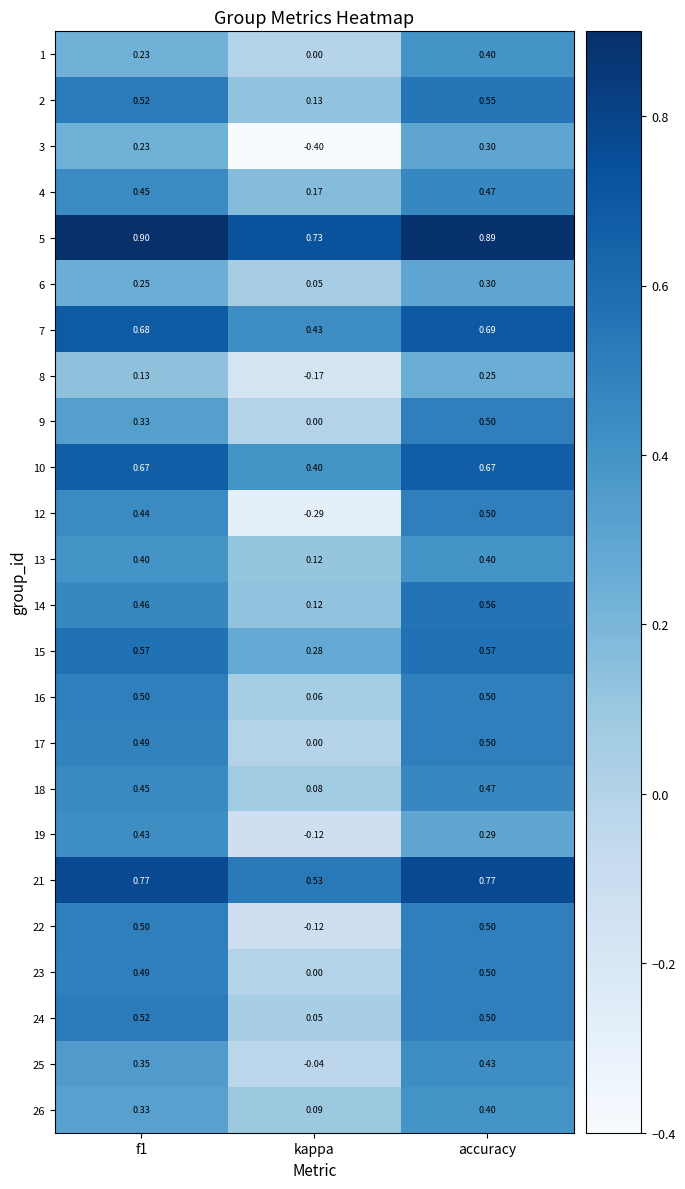

At which label is 17 closest to 0?

kappa